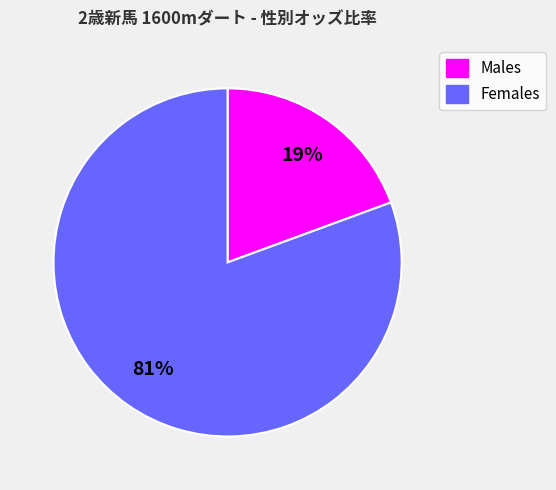

To the nearest percent, what is the average slice percentage?

50%